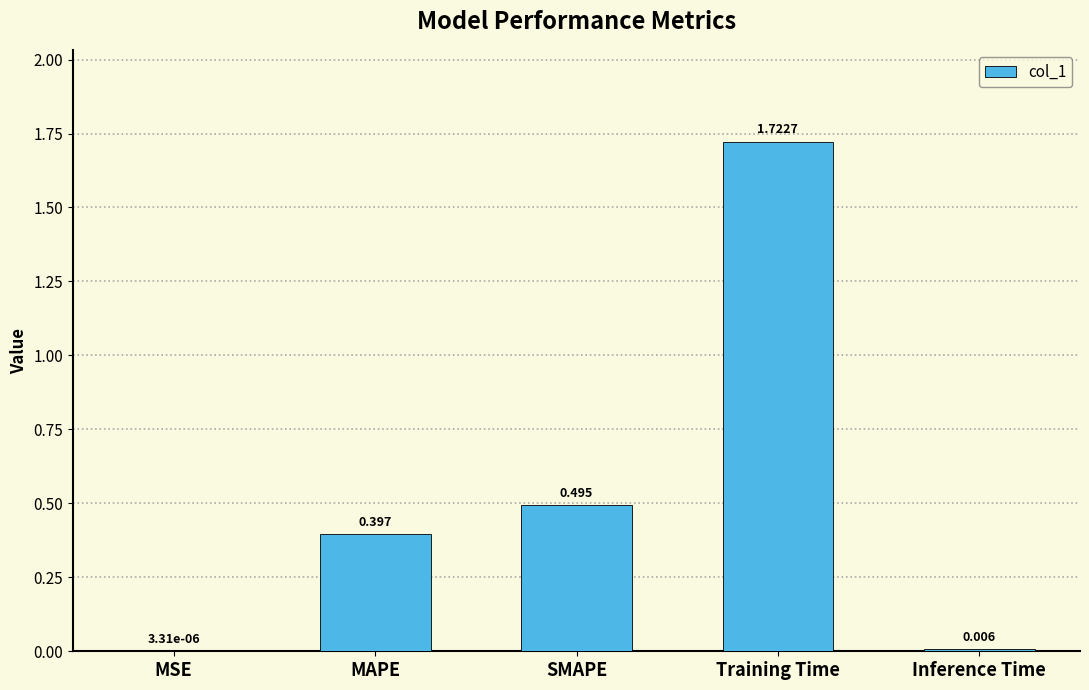

Which has a higher value, SMAPE or MSE?

SMAPE